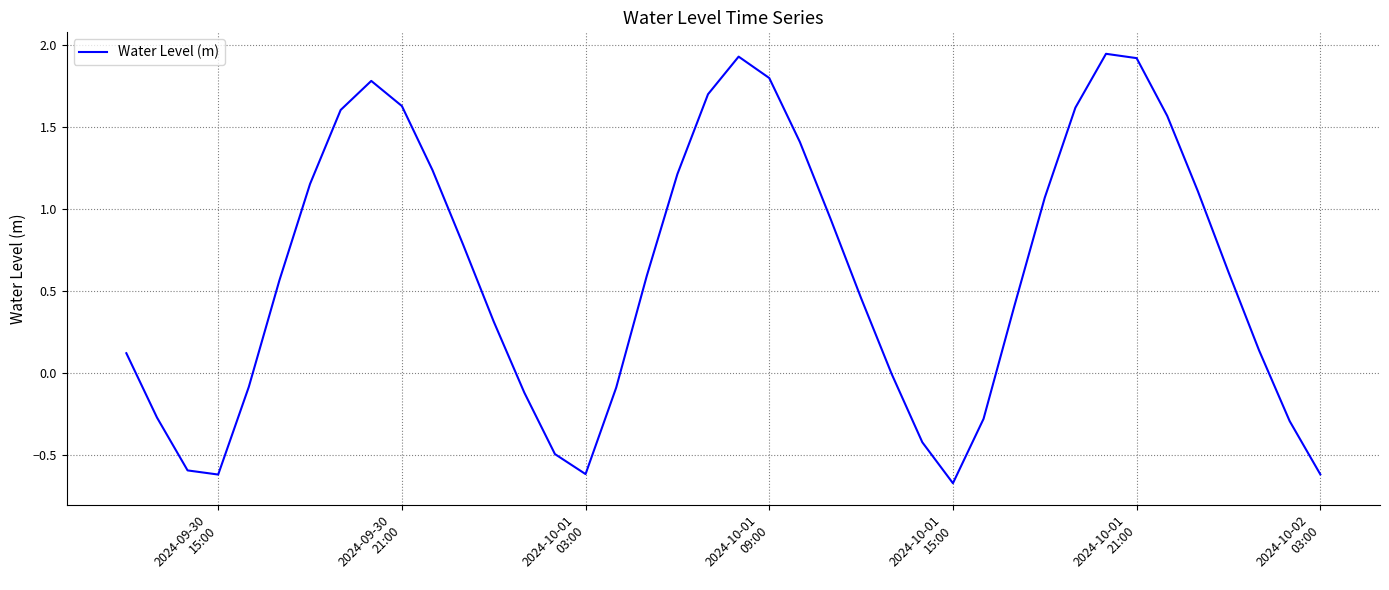

What is the difference between the maximum and minimum values?

2.6